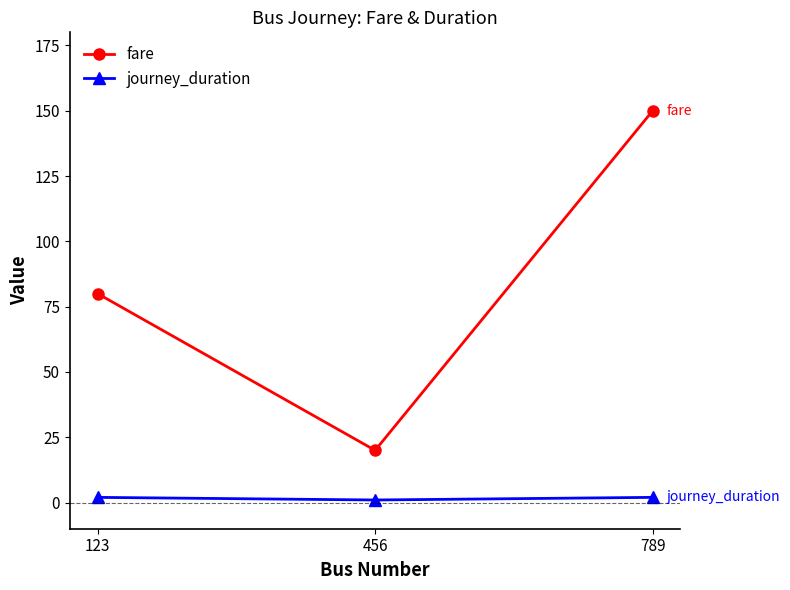

Count the number of data series in this chart.

2